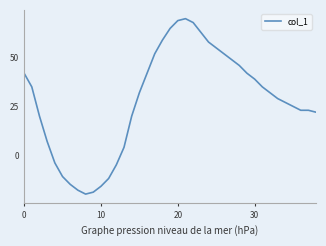

What is the minimum value shown in the chart?

-20